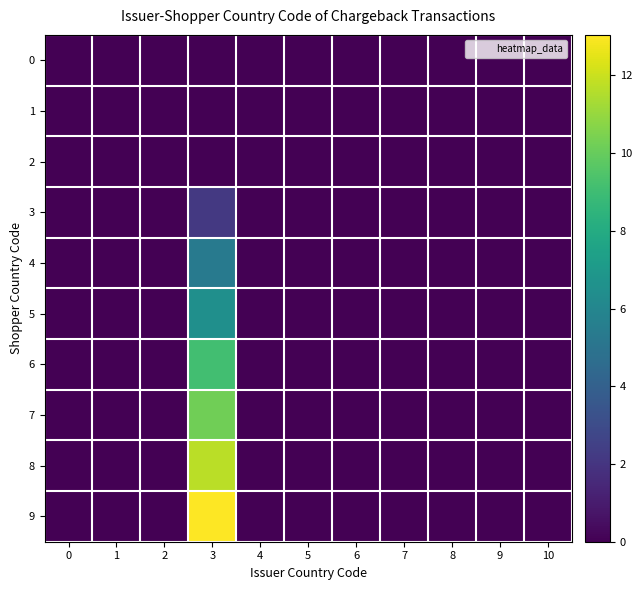

Which label corresponds to the largest value in the chart?

3